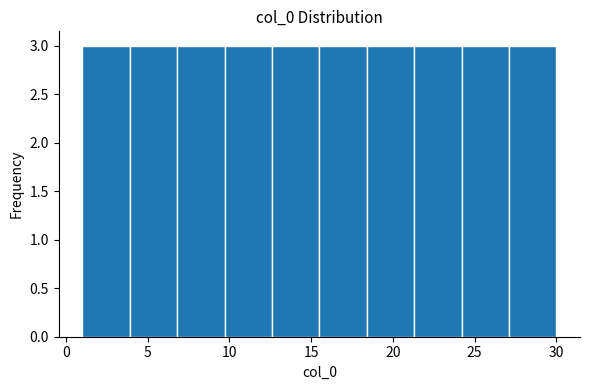

Reading left to right, transcribe this chart: for each bar, give the range it covers on the x-axis and its height. Neither the bar edges nor the heights are printed on the chart, so give them approximately, as read against the axes.

1.0 to 3.9: 3
3.9 to 6.8: 3
6.8 to 9.7: 3
9.7 to 12.6: 3
12.6 to 15.5: 3
15.5 to 18.4: 3
18.4 to 21.3: 3
21.3 to 24.2: 3
24.2 to 27.1: 3
27.1 to 30.0: 3